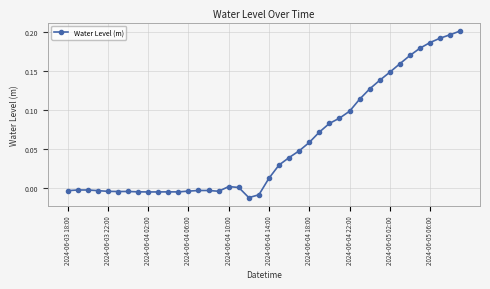

What is the sum of all values?

2.2